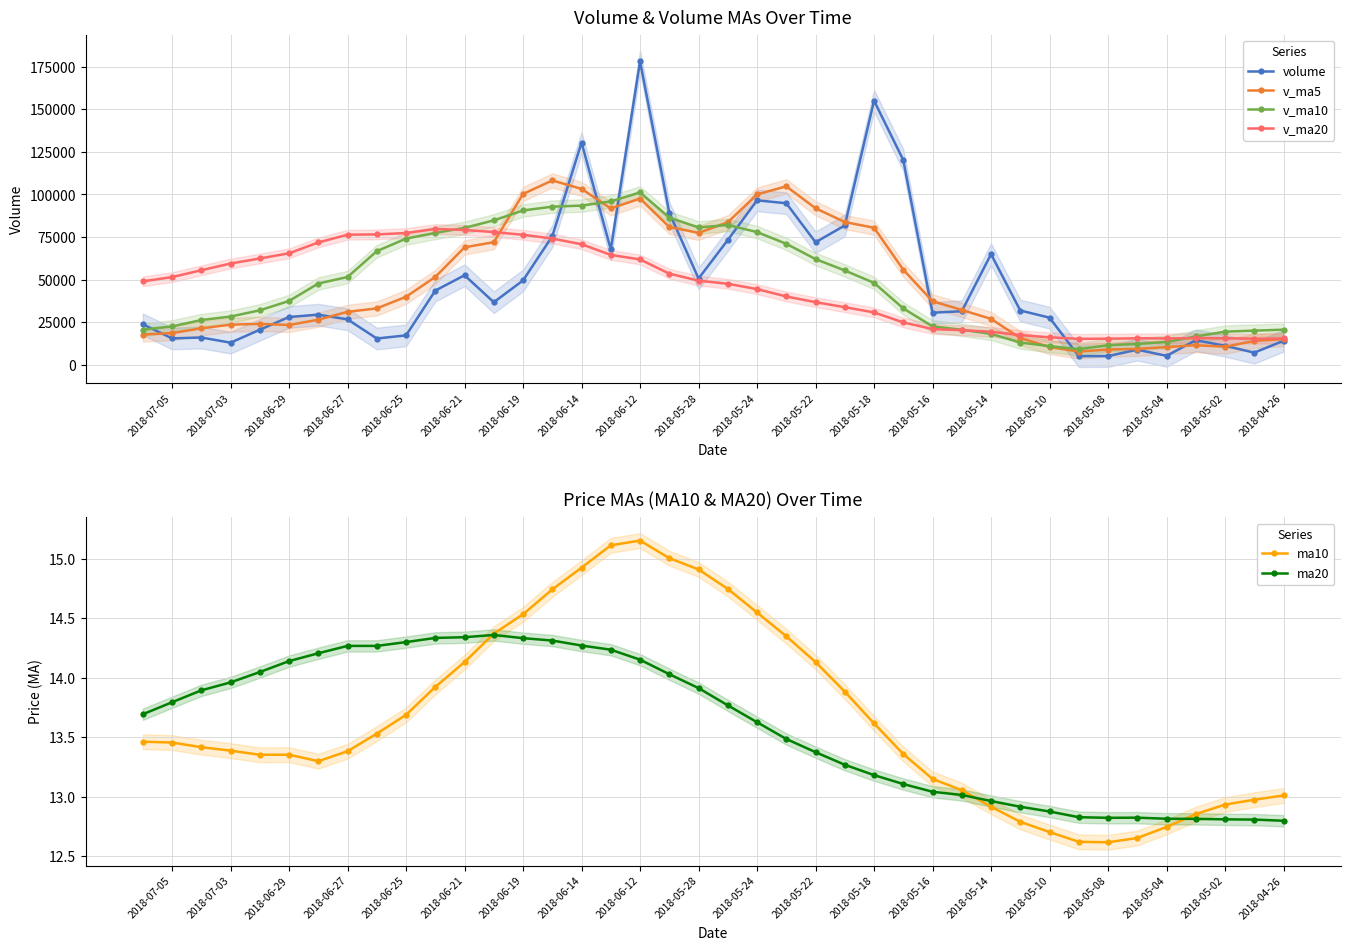

Which series has the largest total across all categories?

volume